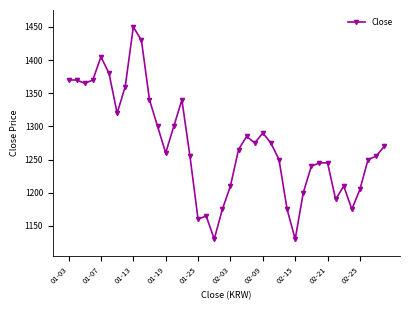

What is the sum of all values?

50885